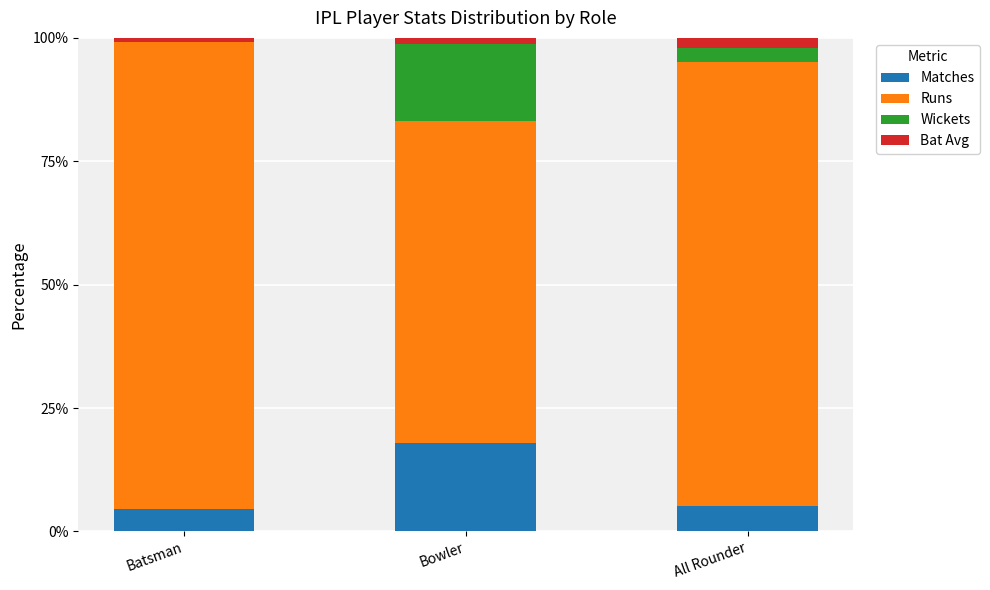

What is the highest value of the Matches series?

18.0